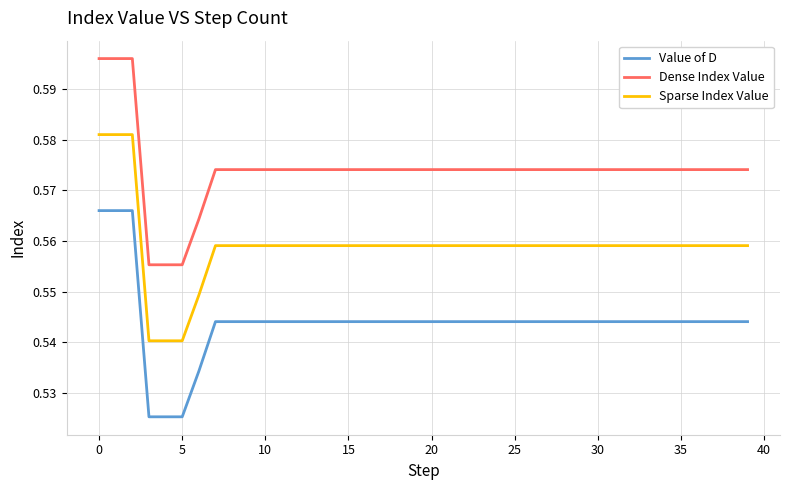

What are all the series names shown in the legend?

Value of D, Dense Index Value, Sparse Index Value